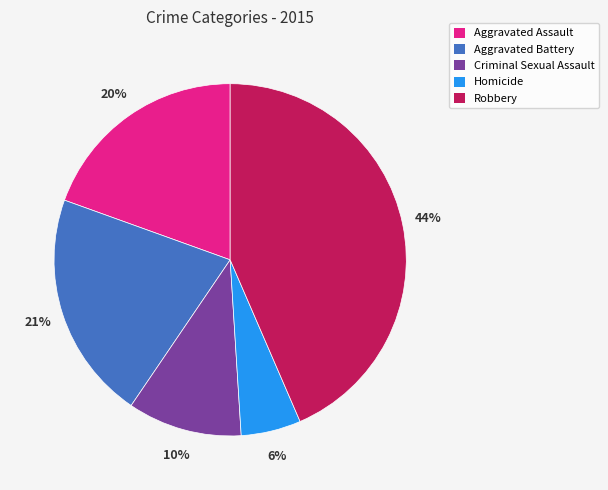

Which category has the biggest portion of the pie?

Robbery